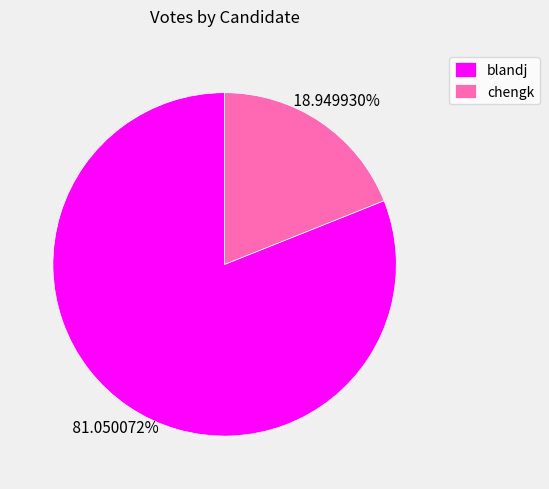

How many segments does this pie chart have?

2